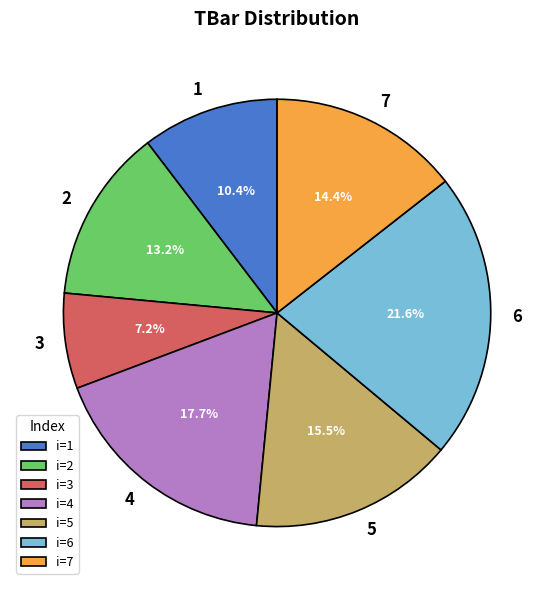

What portion of the pie excludes 7?

85.6%